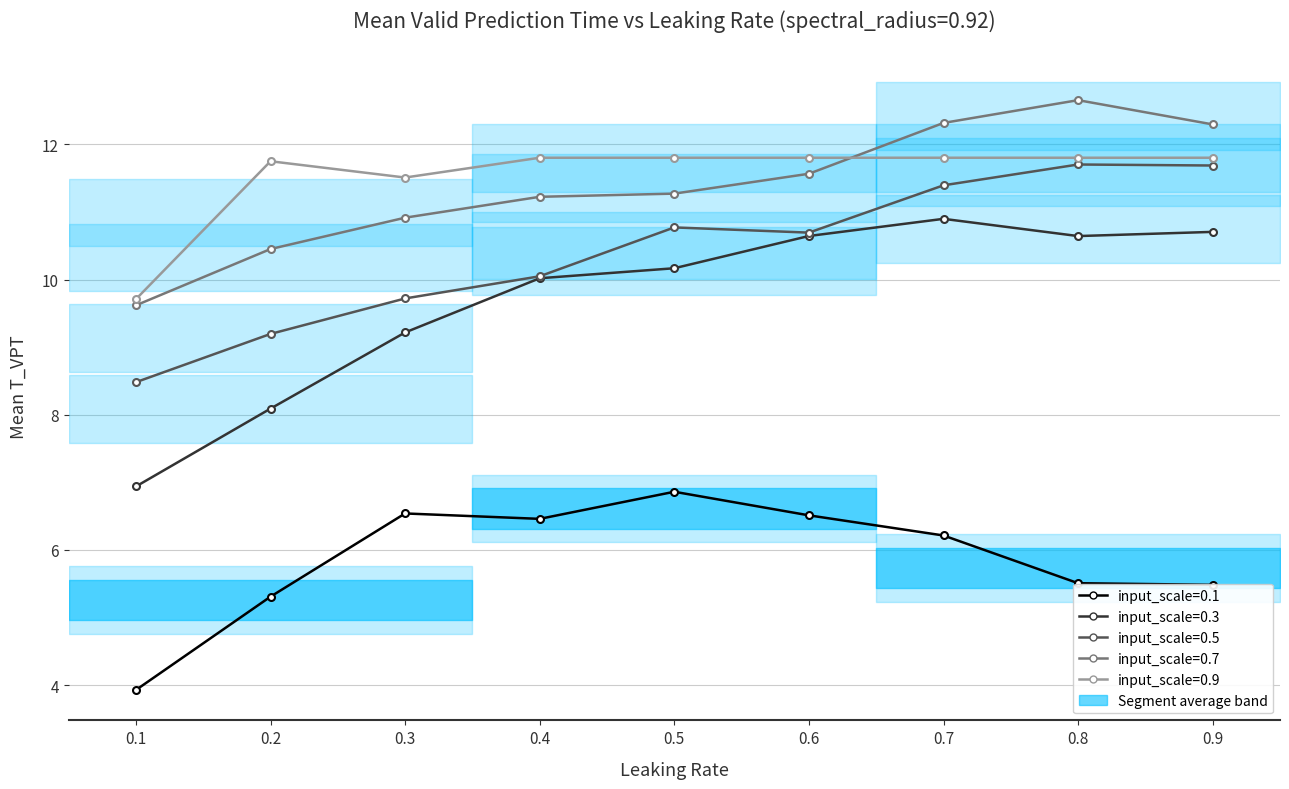

Which category has the highest value across all series?

0.8